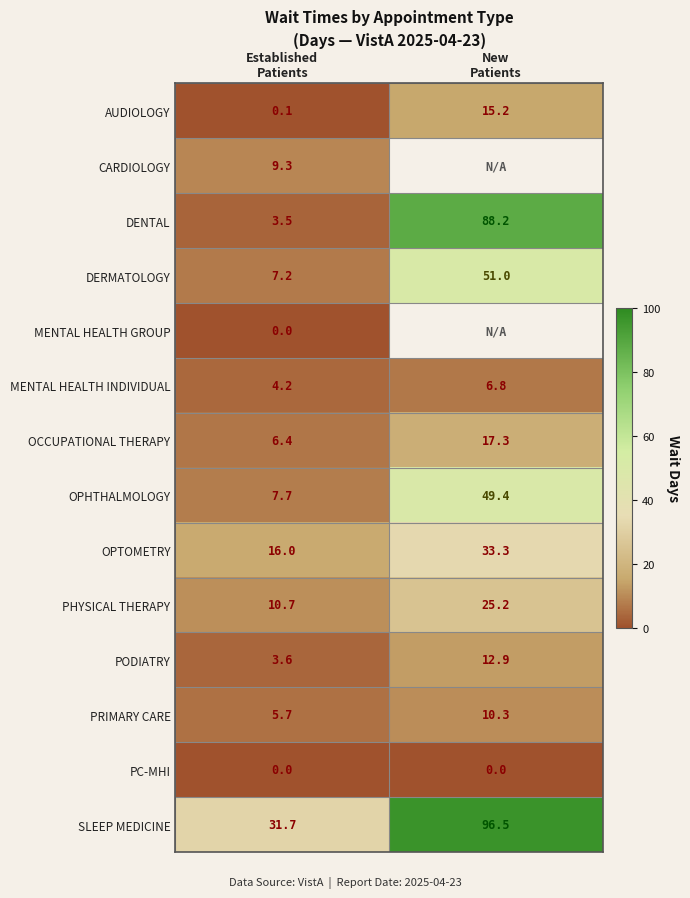

What is the difference between the maximum and minimum values in the PHYSICAL THERAPY series?

14.5